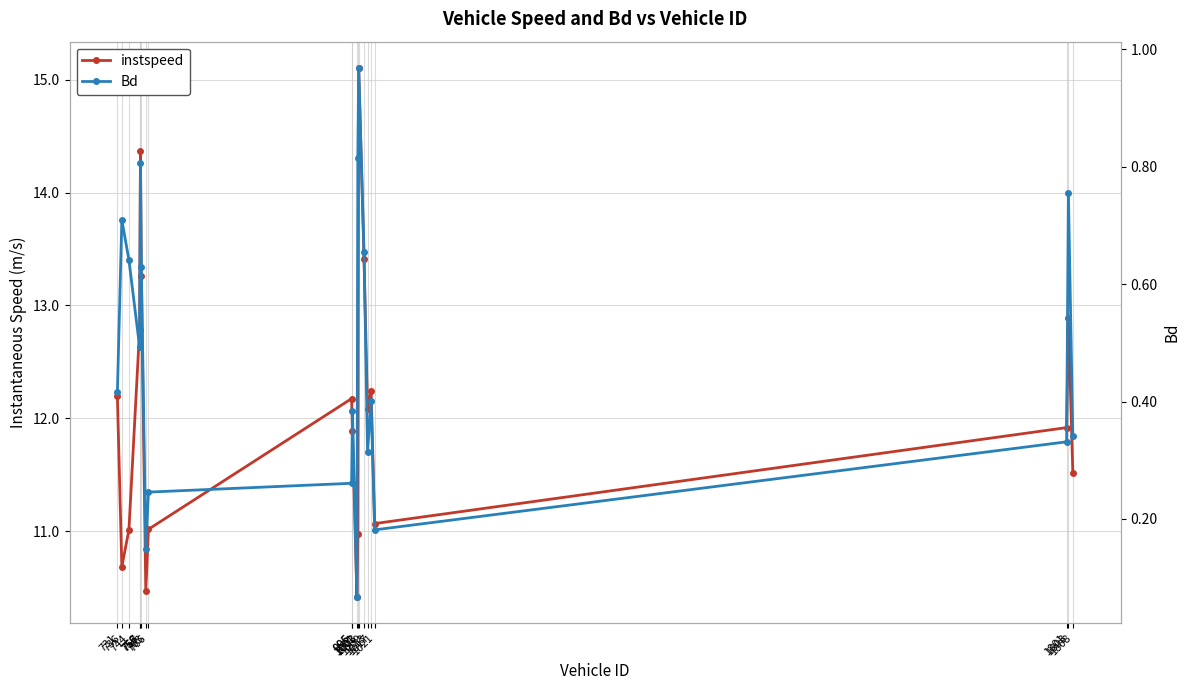

What is the value of the instspeed point at the 6th from the left?

13.3